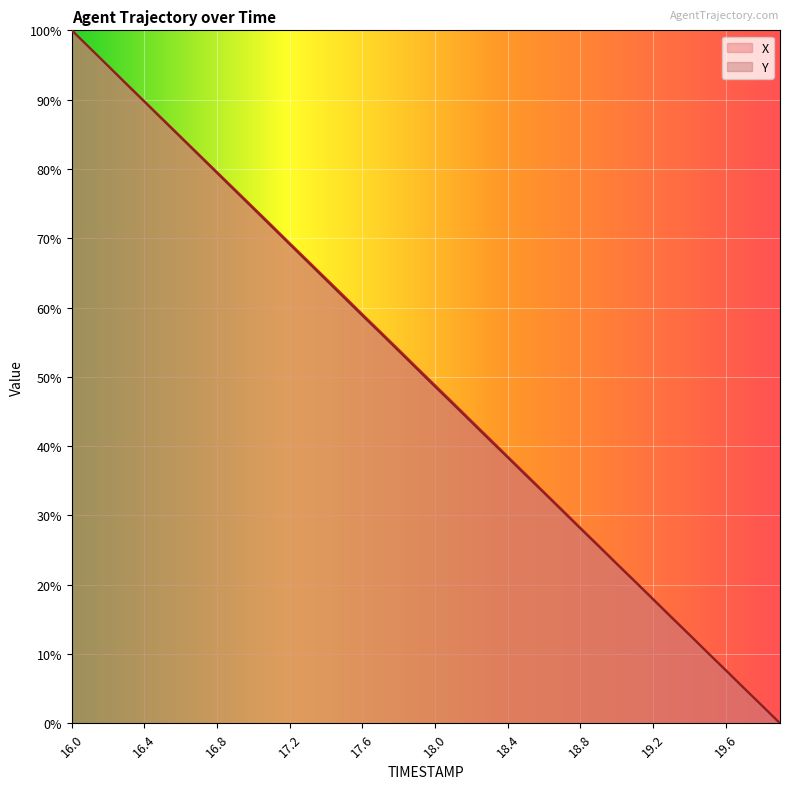

At which category does the chart reach its minimum across all series?

19.9